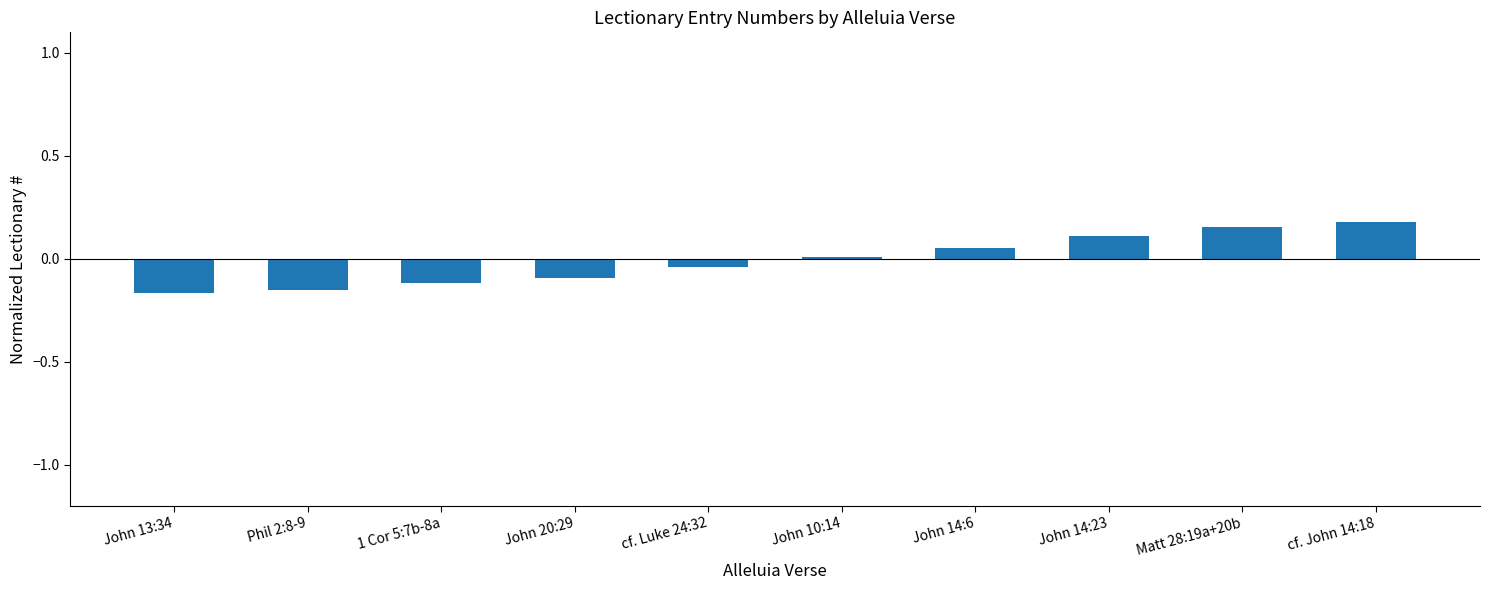

Which label corresponds to the largest value in the chart?

cf. John 14:18